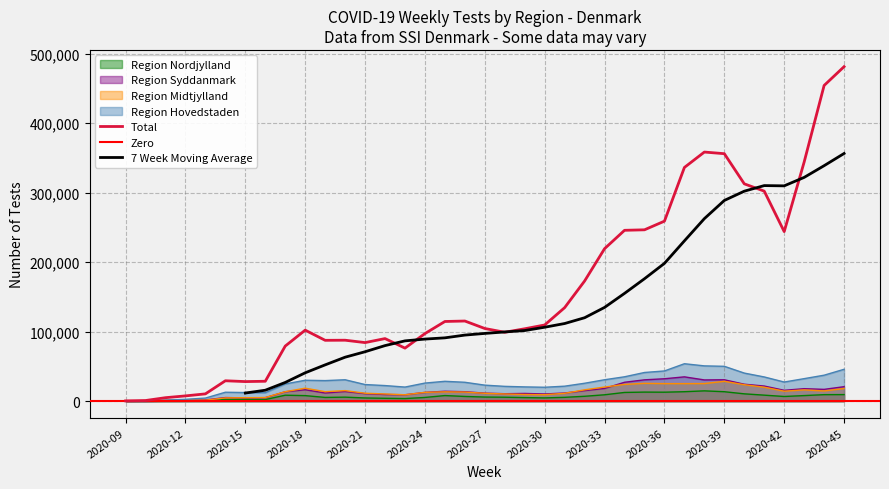

How many interior local valleys does the Region Syddanmark series have?

8